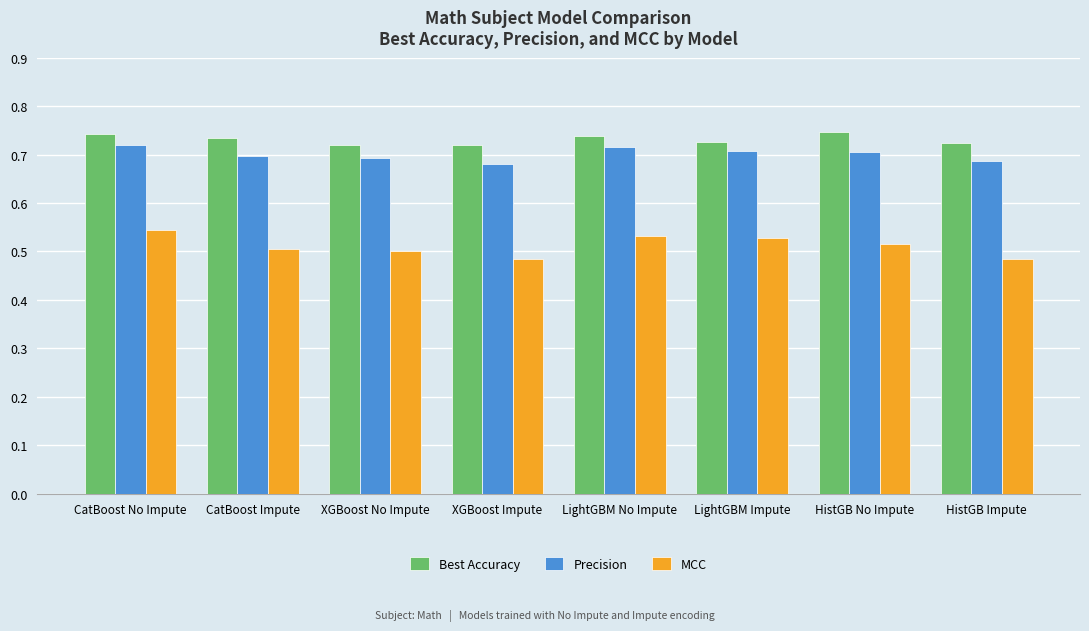

Count the MCC values in the range 0 to 1.

8